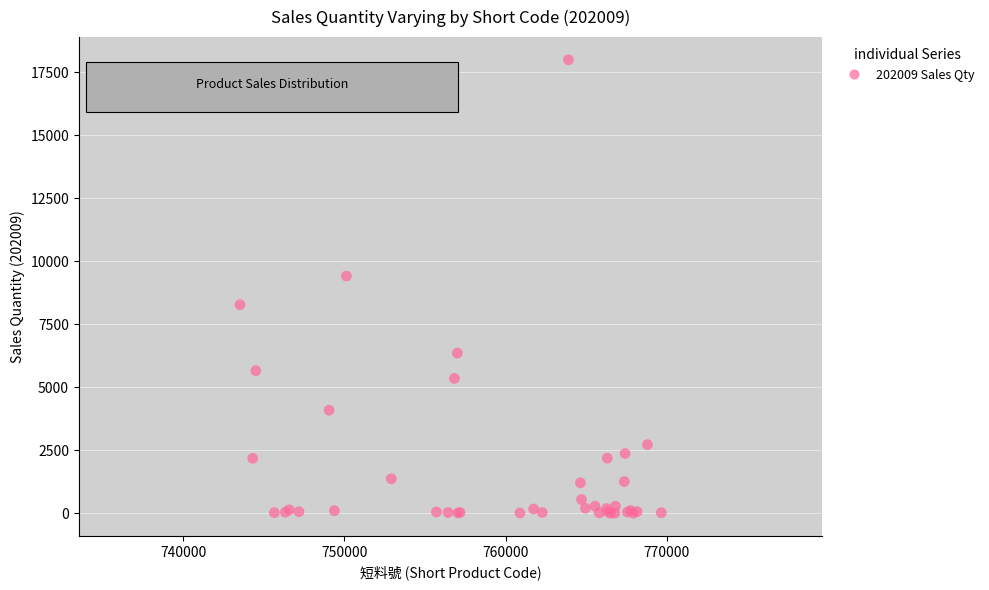

What Y value in the scatter plot is closest to 8998?

9412